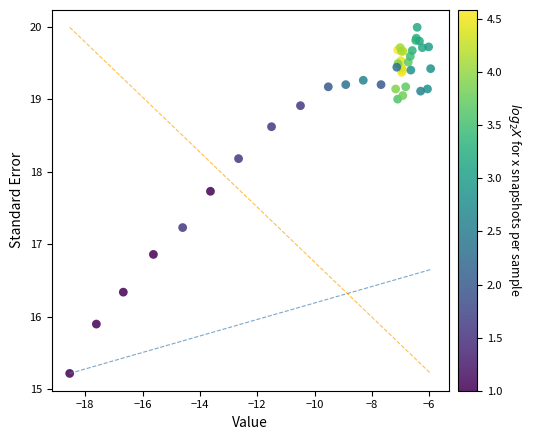

What Y value in the scatter plot is closest to 17?

16.9